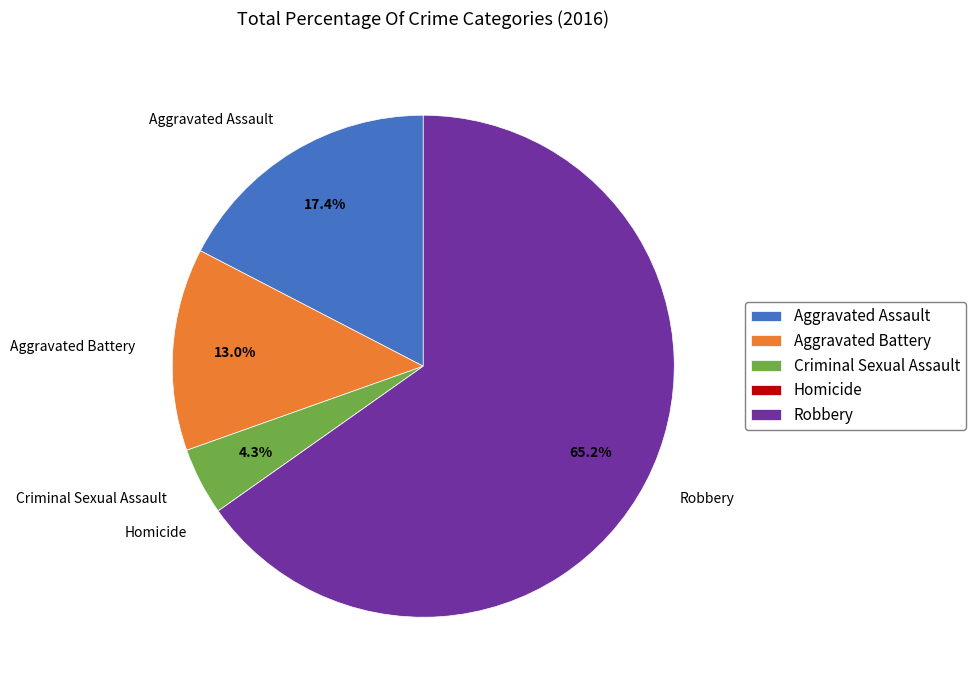

To the nearest percent, what portion does Aggravated Assault represent?

17%